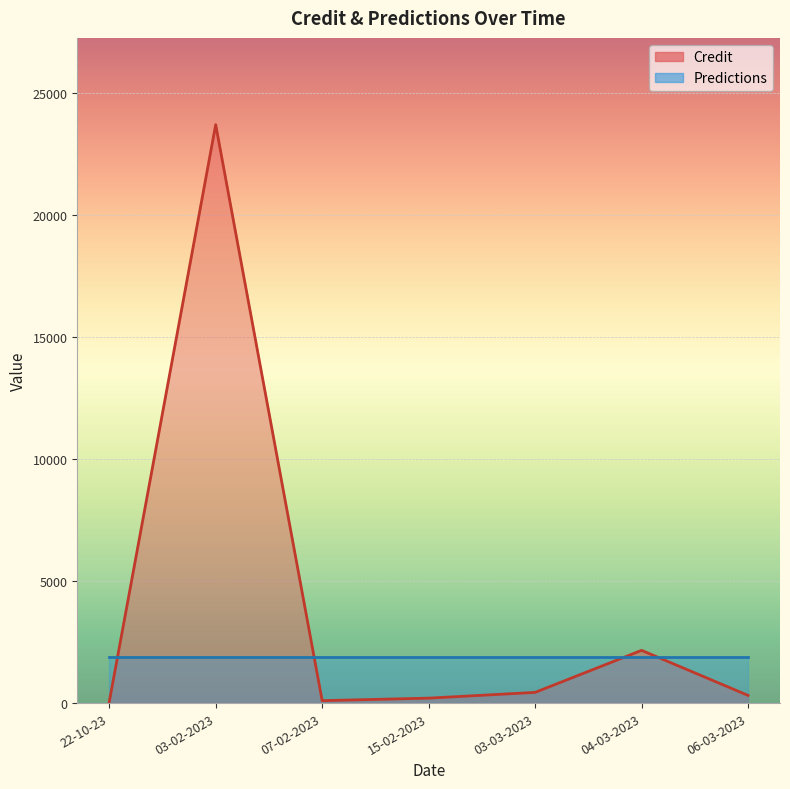

Reading left to right, extract all data points from this chart.

22-10-23=42.5	03-02-2023=23692.0	07-02-2023=100.0	15-02-2023=202.5	03-03-2023=438.0	04-03-2023=2160.0	06-03-2023=315.0